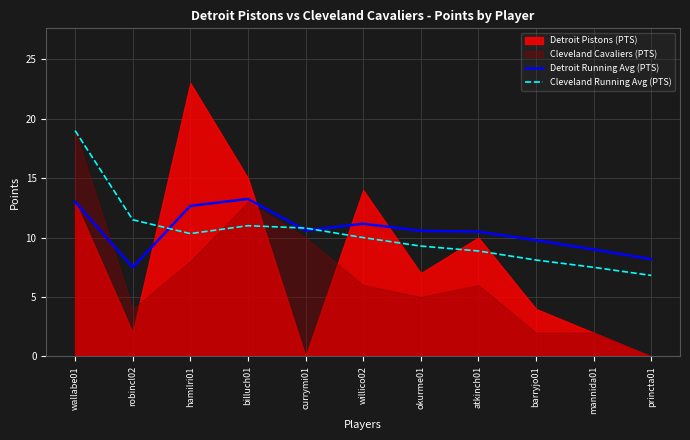

At which category does Detroit Running Avg (PTS) reach its first local peak?

billuch01